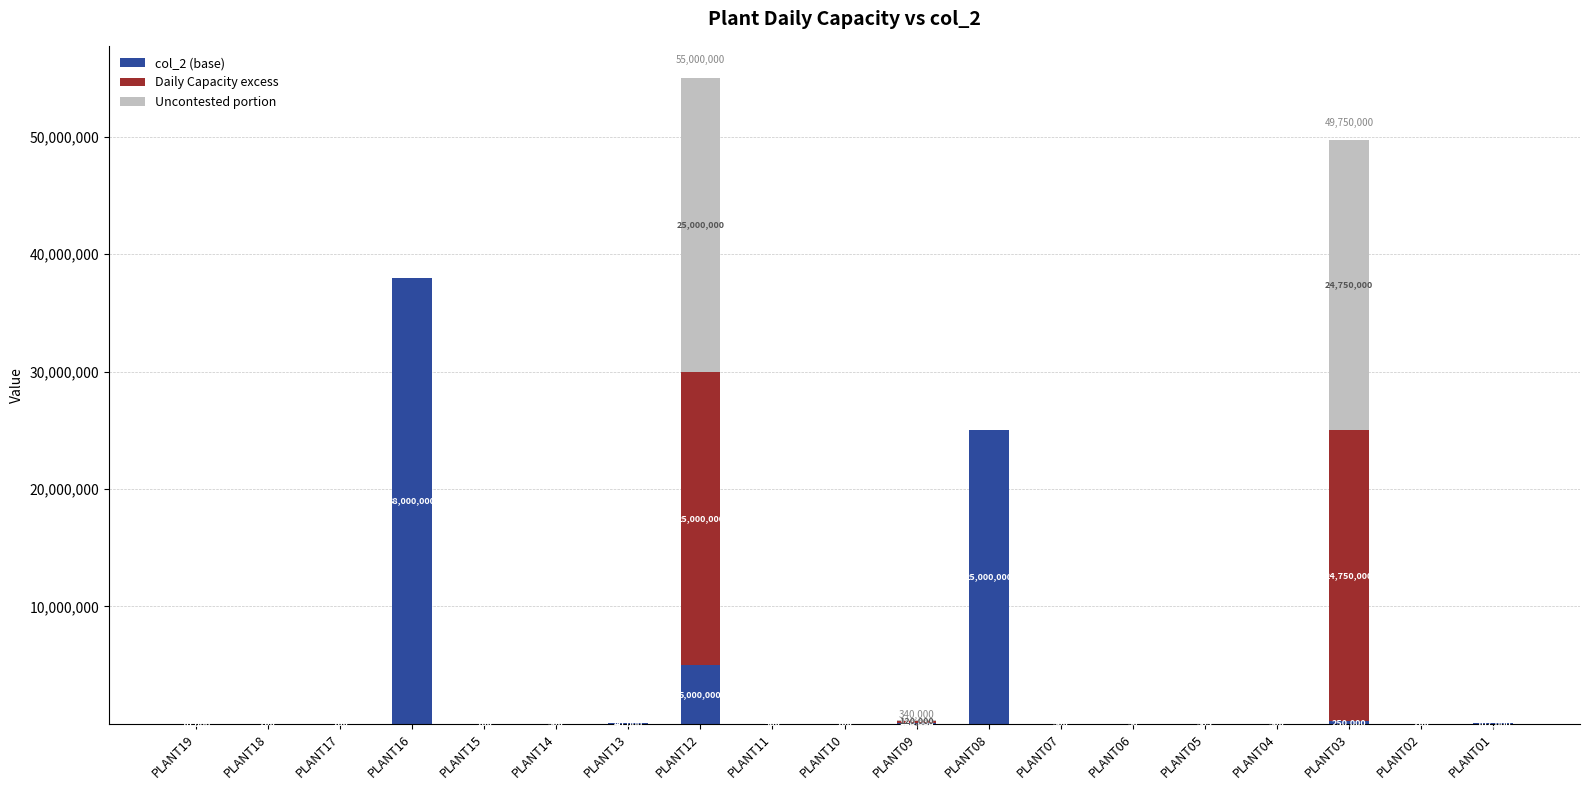

At which category is the sum across all series the highest?

PLANT12